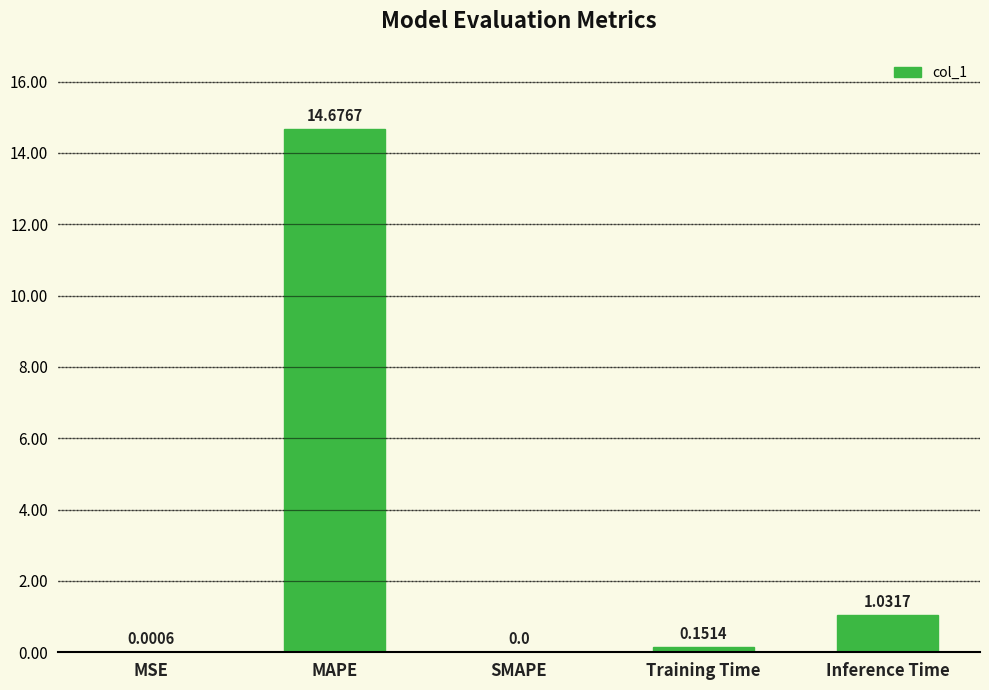

Which has a higher value, MSE or MAPE?

MAPE